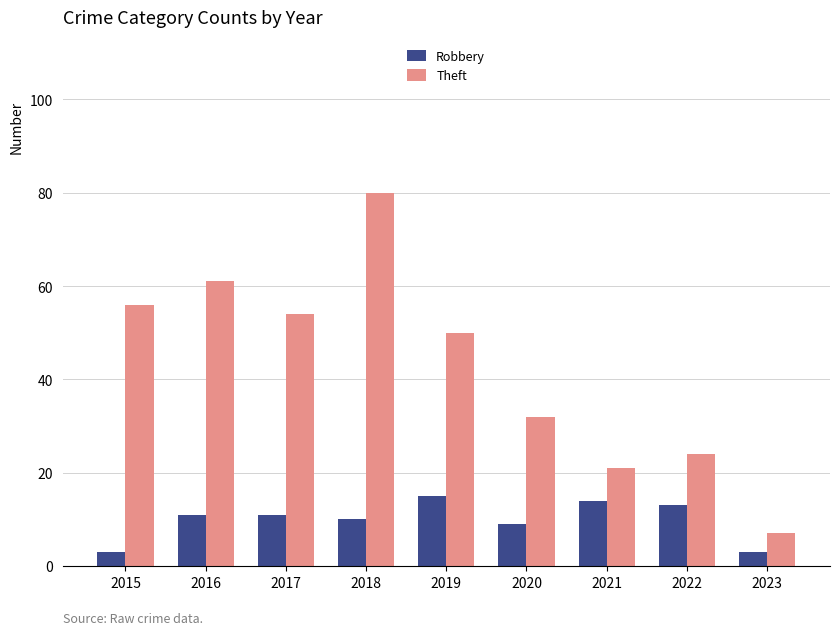

At which category is the sum across all series the highest?

2018